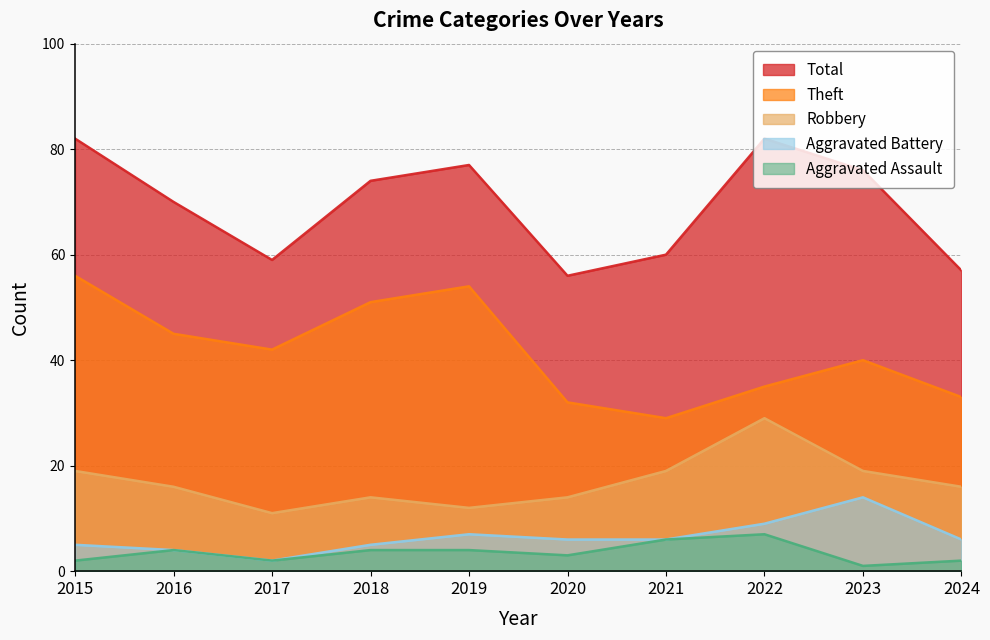

What is the difference between the maximum and minimum values in the Aggravated Battery series?

12